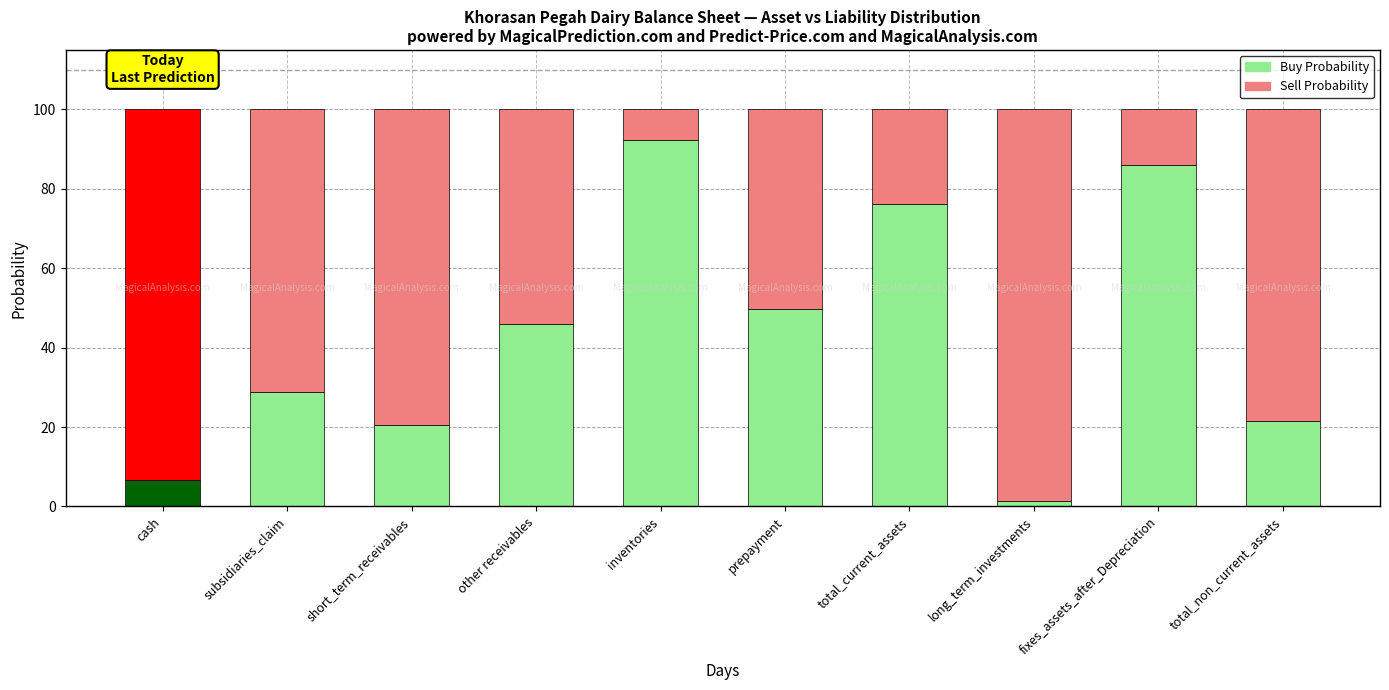

What is the approximate value of Buy Probability at total_current_assets?

76.2